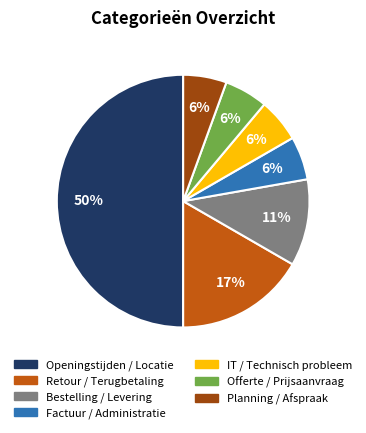

Do Factuur / Administratie and Openingstijden / Locatie together represent more than half of the pie?

Yes